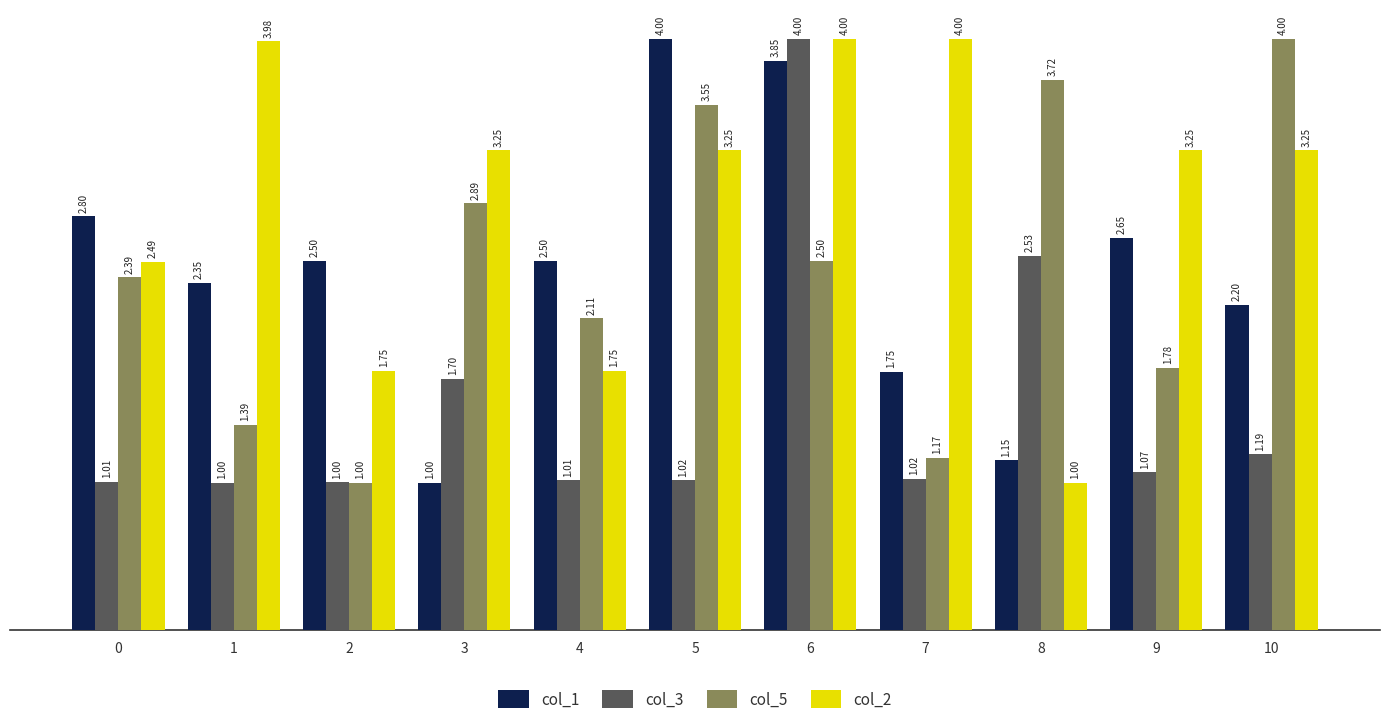

What is the maximum value for col_2?

4.0